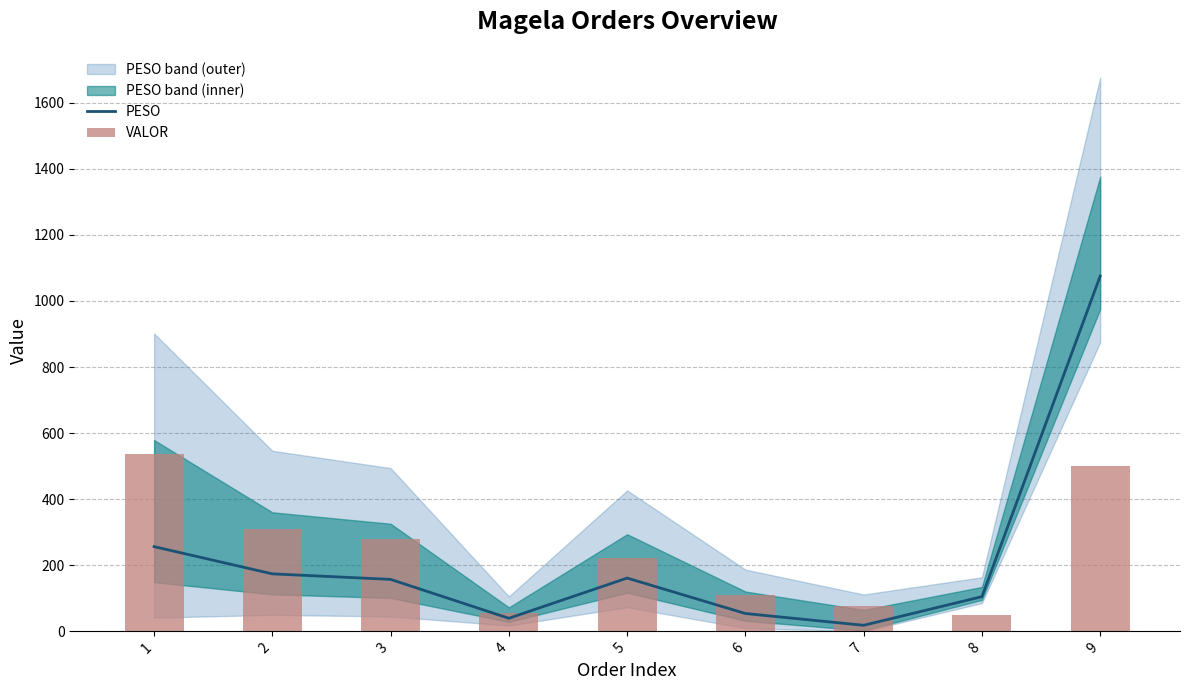

Reading left to right, what are all the values shown in this chart?

PESO: 1=256.4	2=174.0	3=157.2	4=39.6	5=161.3	6=54.0	7=18.3	8=105.0	9=1075.2
VALOR: 1=537.6	2=310.4	3=280.7	4=55.0	5=221.1	6=110.8	7=77.7	8=48.9	9=501.0